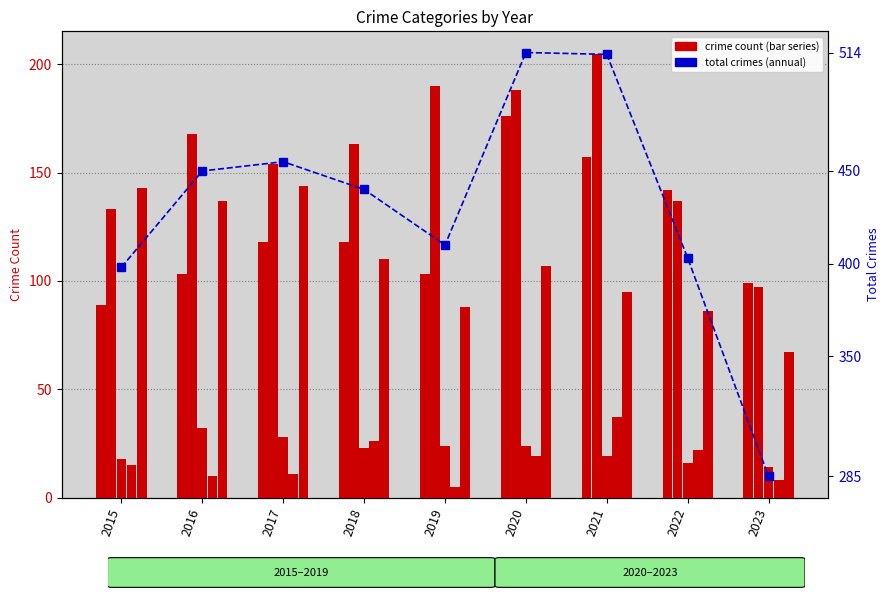

Reading right to left, extract all data points from this chart.

Aggravated Assault: 2023=99	2022=142	2021=157	2020=176	2019=103	2018=118	2017=118	2016=103	2015=89
Aggravated Battery: 2023=97	2022=137	2021=205	2020=188	2019=190	2018=163	2017=154	2016=168	2015=133
Criminal Sexual Assault: 2023=14	2022=16	2021=19	2020=24	2019=24	2018=23	2017=28	2016=32	2015=18
Homicide: 2023=8	2022=22	2021=37	2020=19	2019=5	2018=26	2017=11	2016=10	2015=15
Robbery: 2023=67	2022=86	2021=95	2020=107	2019=88	2018=110	2017=144	2016=137	2015=143
Total: 2023=285	2022=403	2021=513	2020=514	2019=410	2018=440	2017=455	2016=450	2015=398